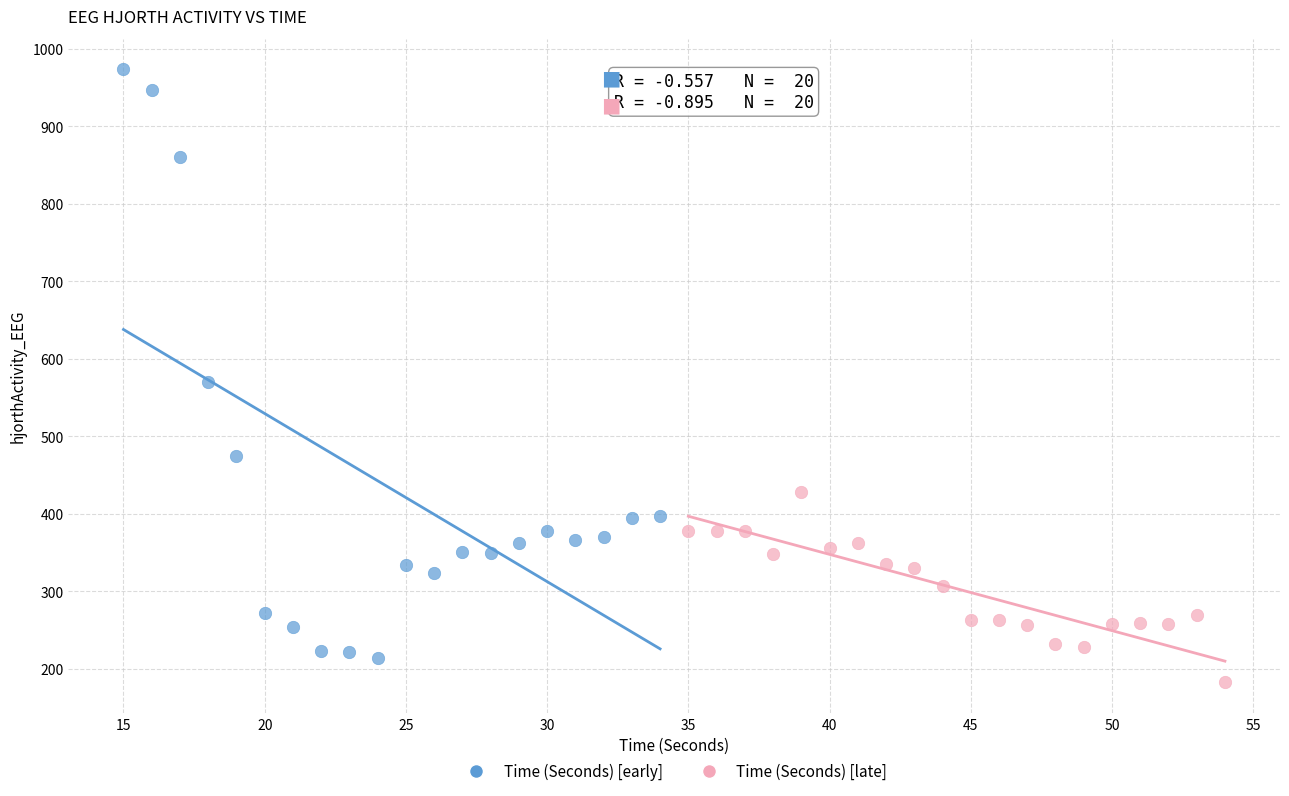

What are all the series names shown in the legend?

Time (Seconds) [early], Time (Seconds) [late]